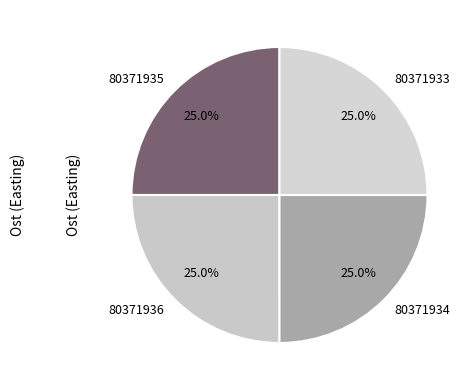

Approximately how many times larger is the value at 80371933 compared to 80371934?

1.0